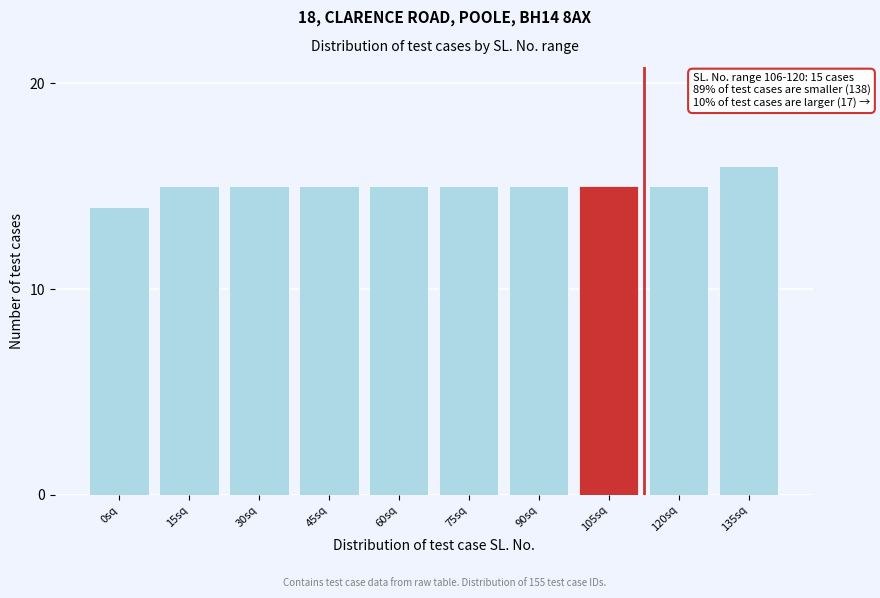

Reading left to right, what are all the values shown in this chart?

0sq=14	15sq=15	30sq=15	45sq=15	60sq=15	75sq=15	90sq=15	105sq=15	120sq=15	135sq=16